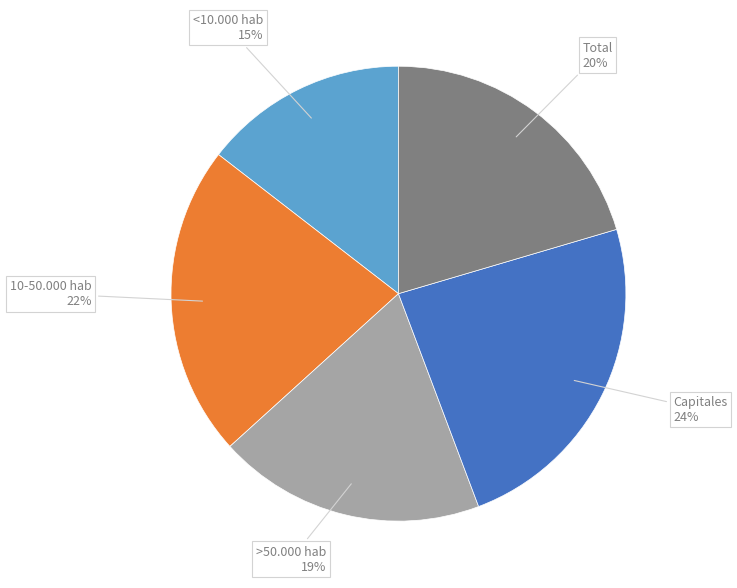

Is there a majority slice in this chart?

No